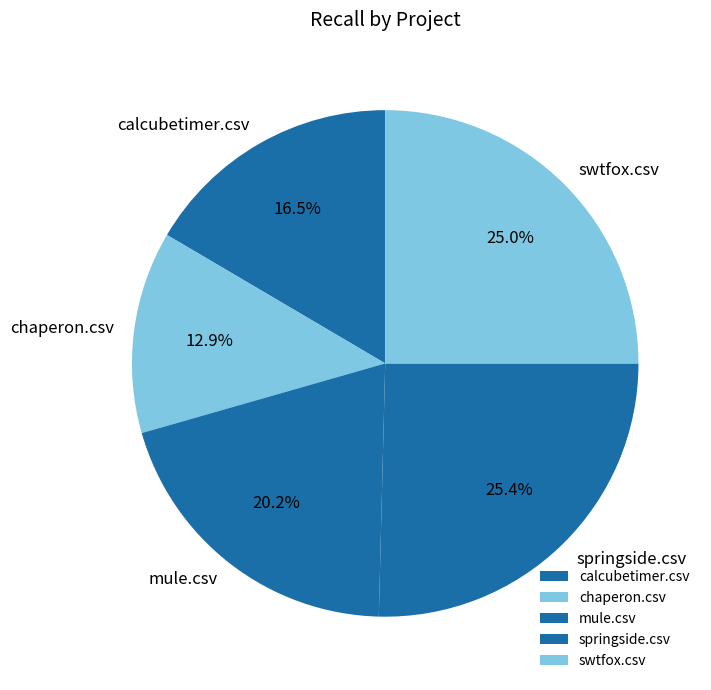

Which category has the smallest portion of the pie?

chaperon.csv